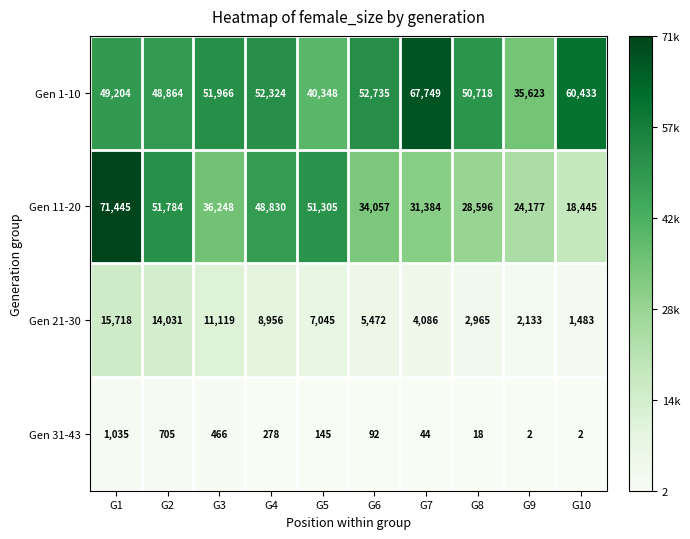

Is it true that Gen 11-20 equals 41240 at G7?

False